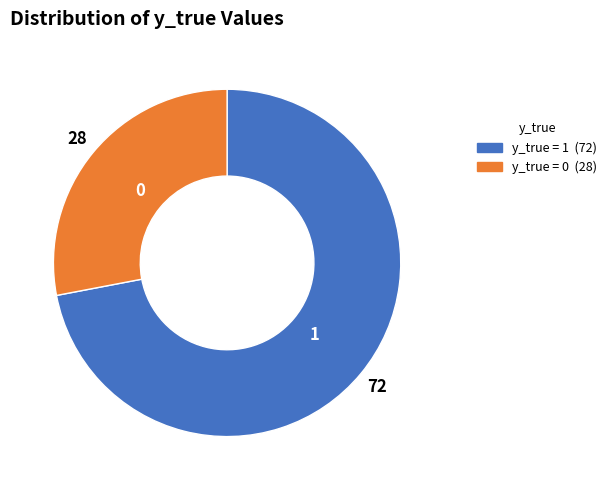

Is there a majority slice in this chart?

Yes